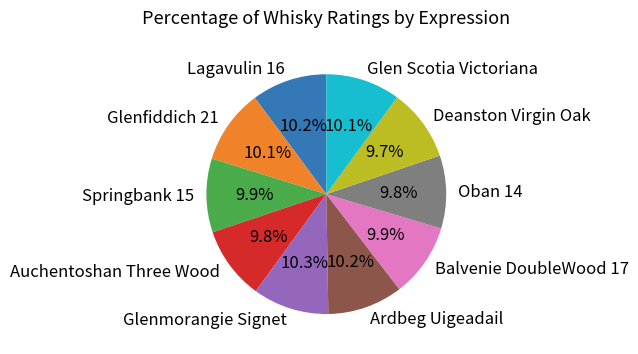

What percentage is the Auchentoshan Three Wood slice, to the nearest percent?

10%